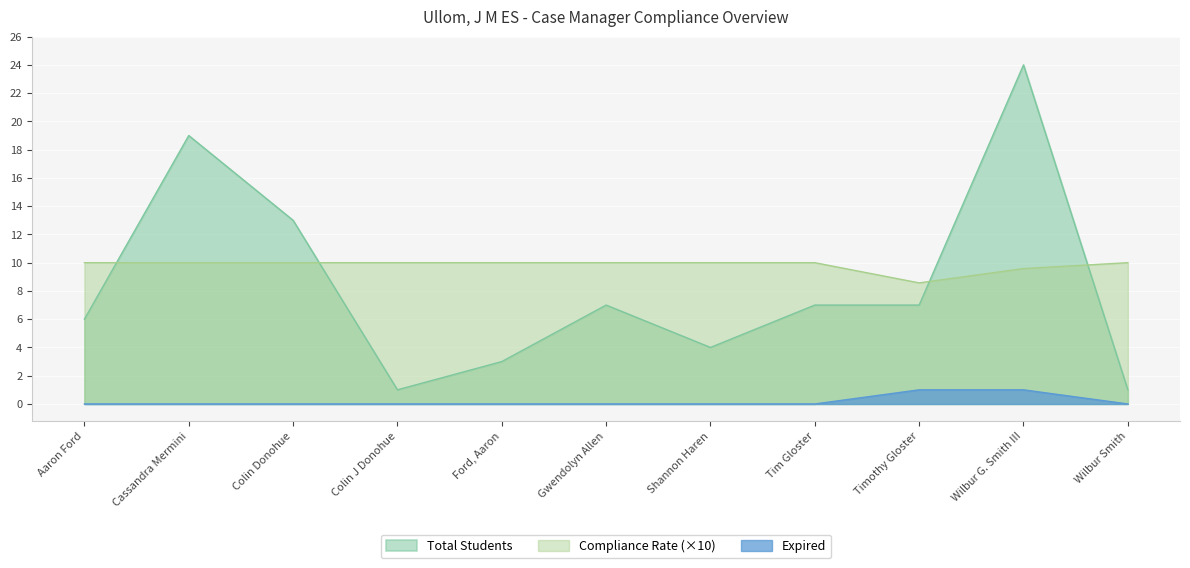

How many series are shown in this chart?

3